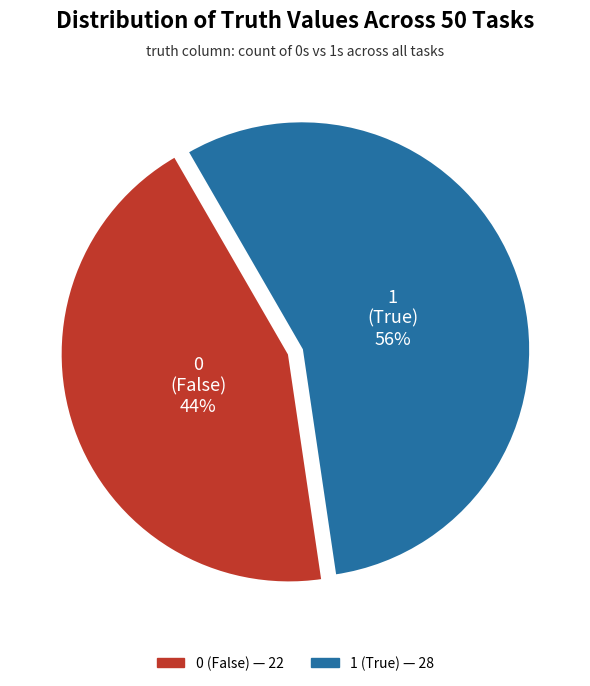

Is there a majority slice in this chart?

Yes